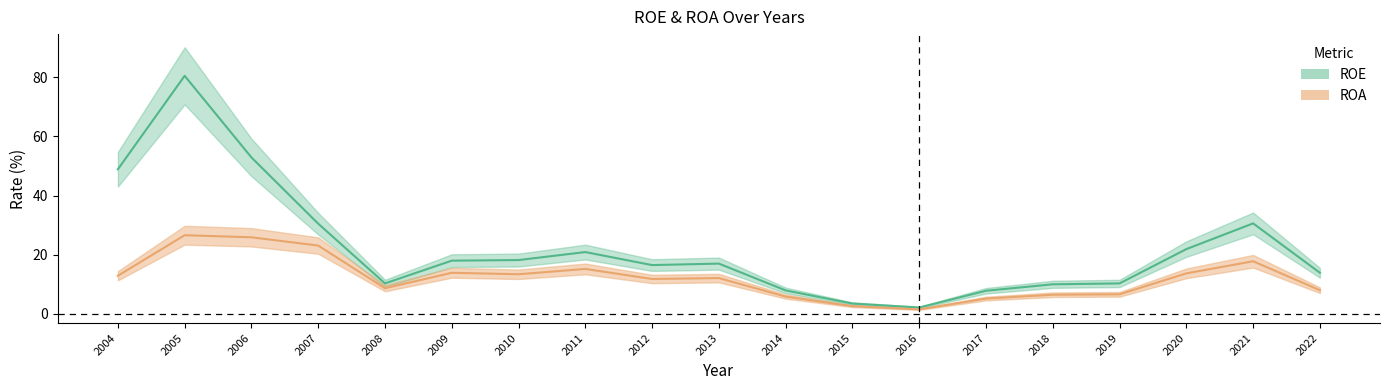

How many lines are shown in the chart?

2